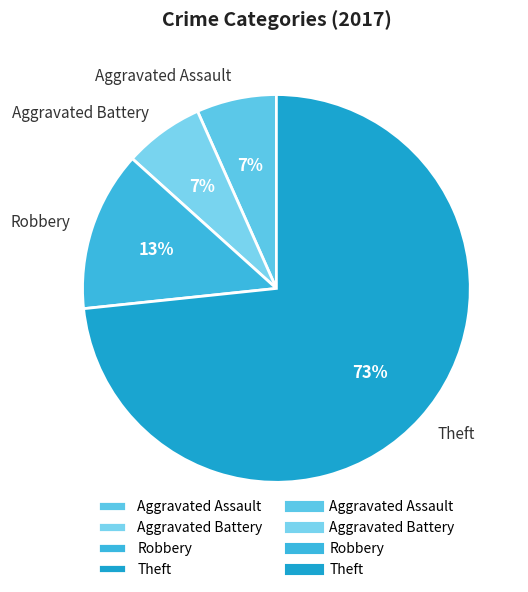

Is it true that Aggravated Assault is 1% of the pie?

False